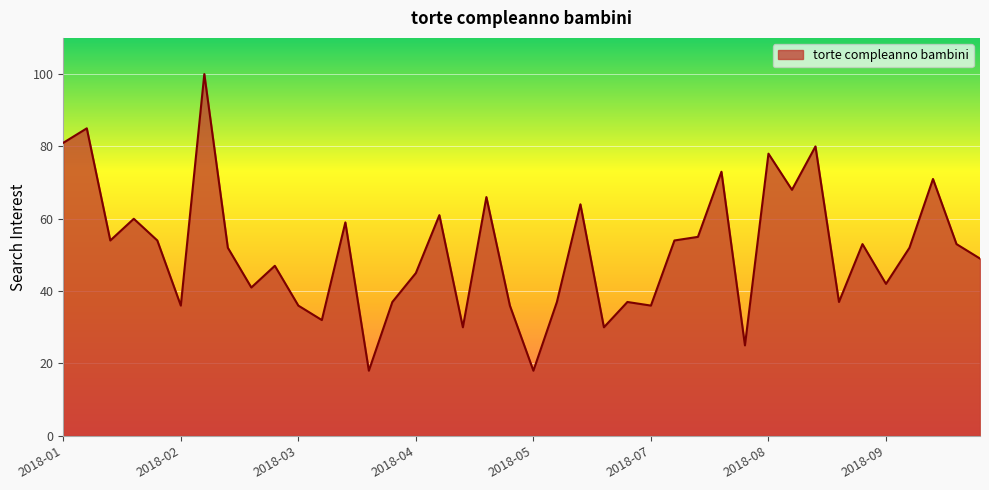

What is the greatest value displayed?

100